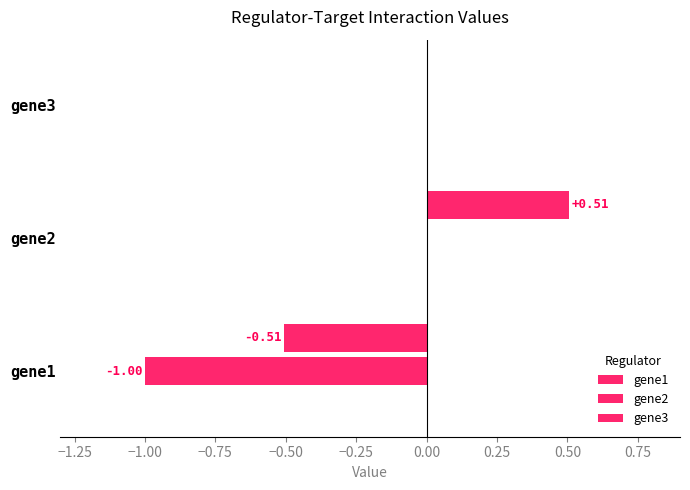

How many series are shown in this chart?

2